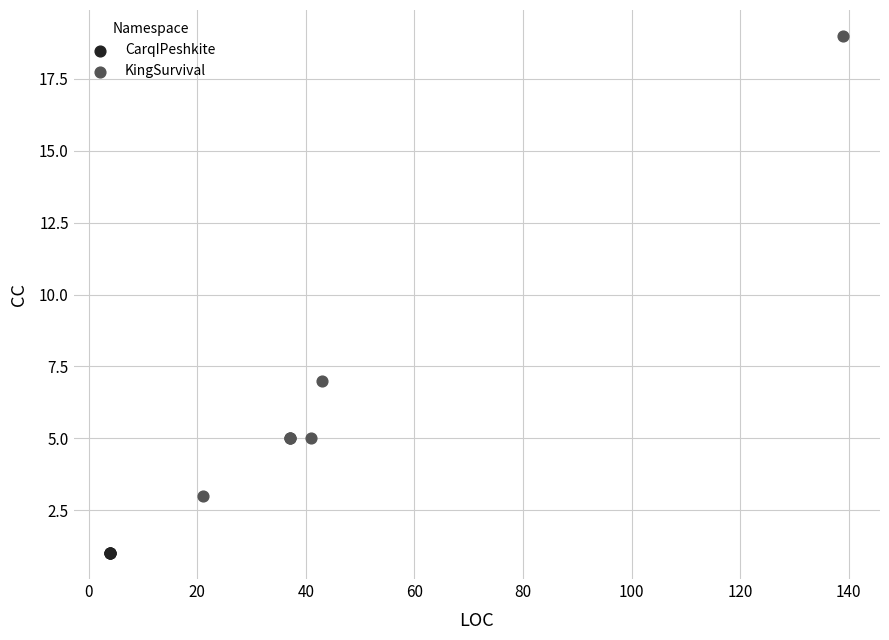

Which series contains the lowest Y value?

CarqIPeshkite